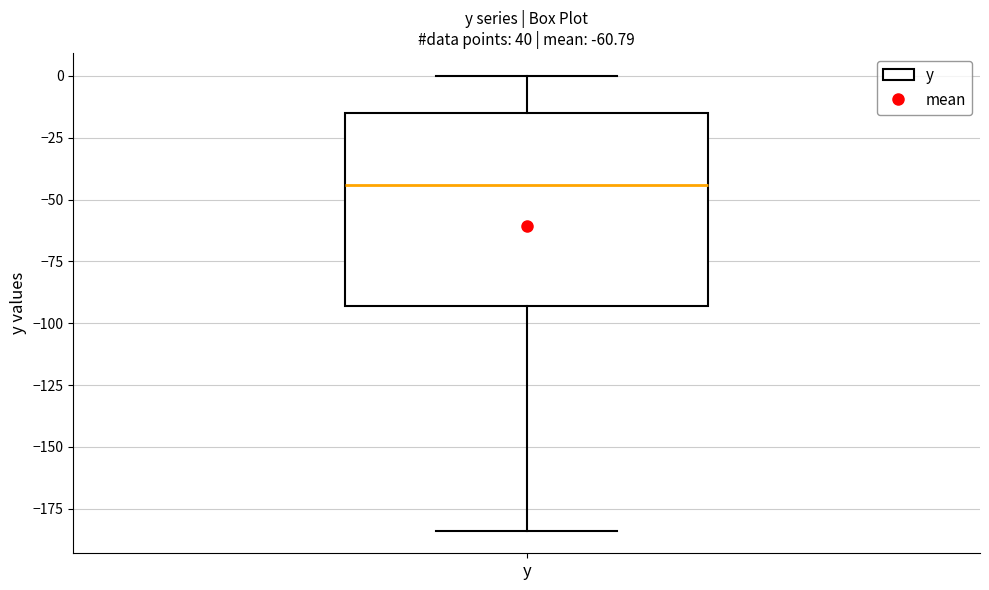

Read this box plot against the y-axis: the position of the median line, the range covered by the box, and the ends of both whiskers. The values are not printed on the chart, so give them approximately, as read against the axis.

median -45, box -95 to -15, whiskers -185 to 0